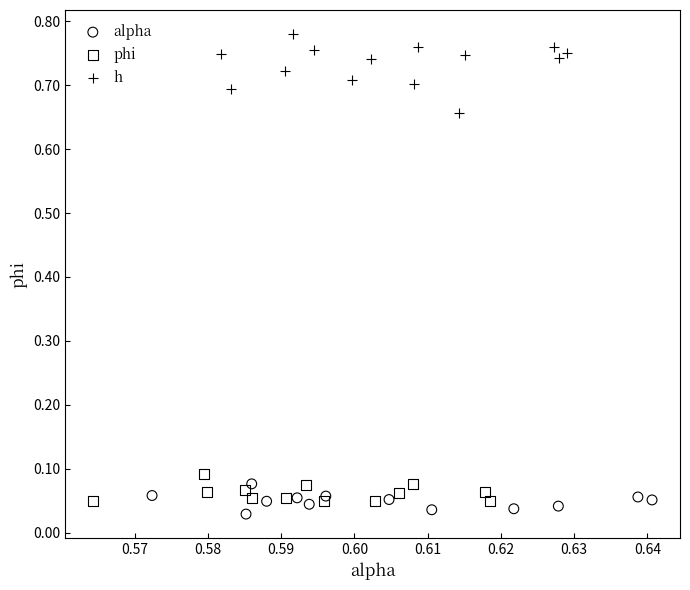

Which series reaches the maximum Y coordinate?

h